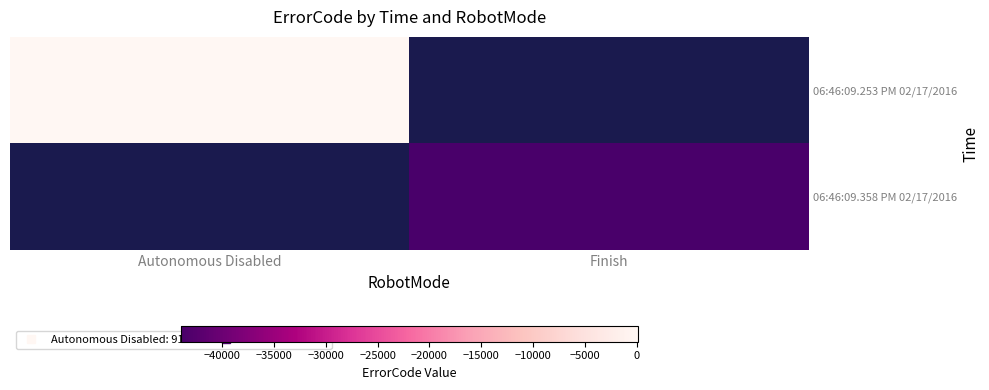

How many data points does each series have?

2